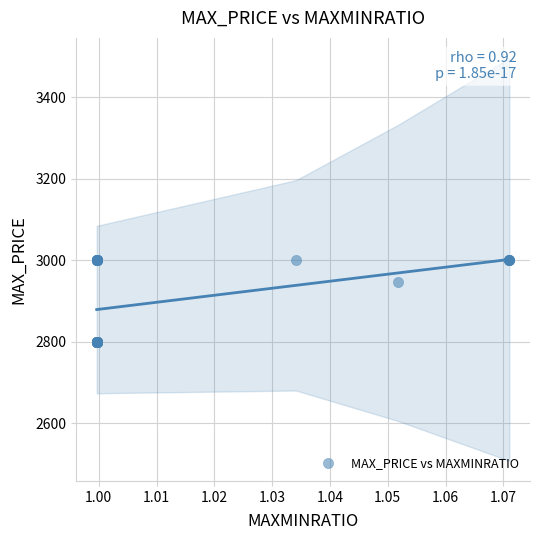

What Y value in the scatter plot is closest to 2900?

2946.0